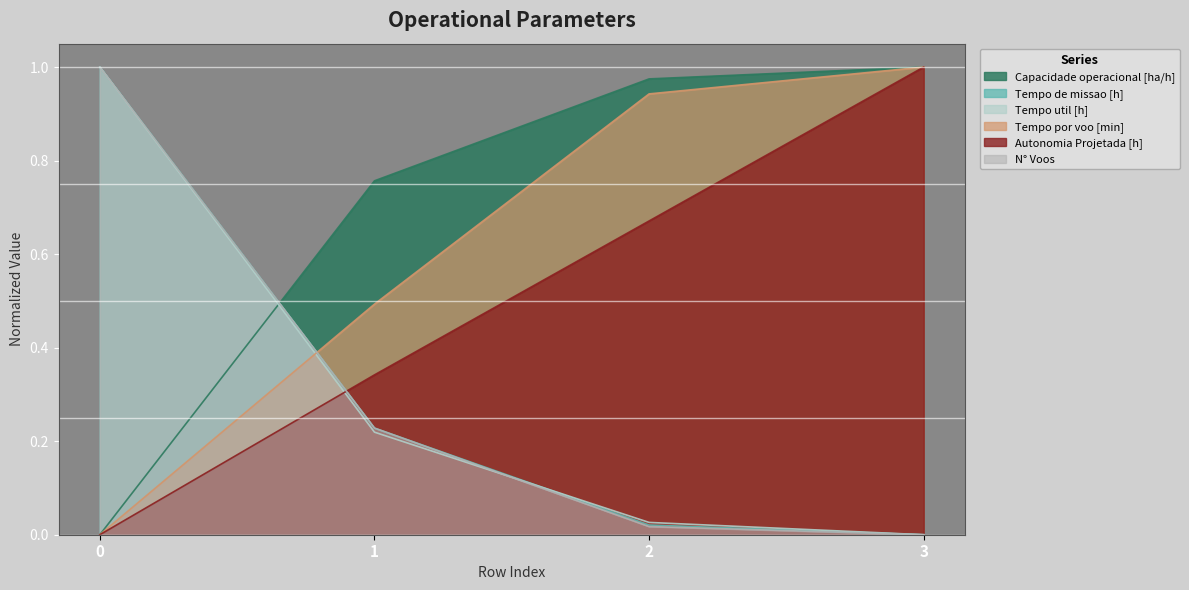

What is the sum of the Autonomia Projetada [h] values at 2 and 0?

0.7